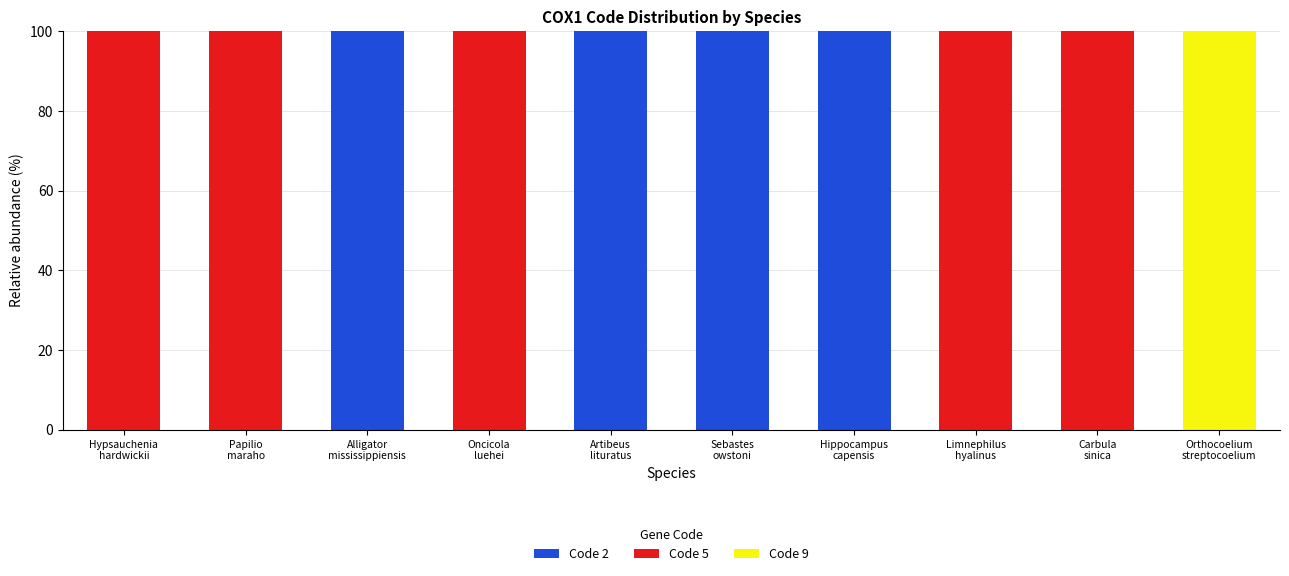

What is the maximum value for Code 2?

100